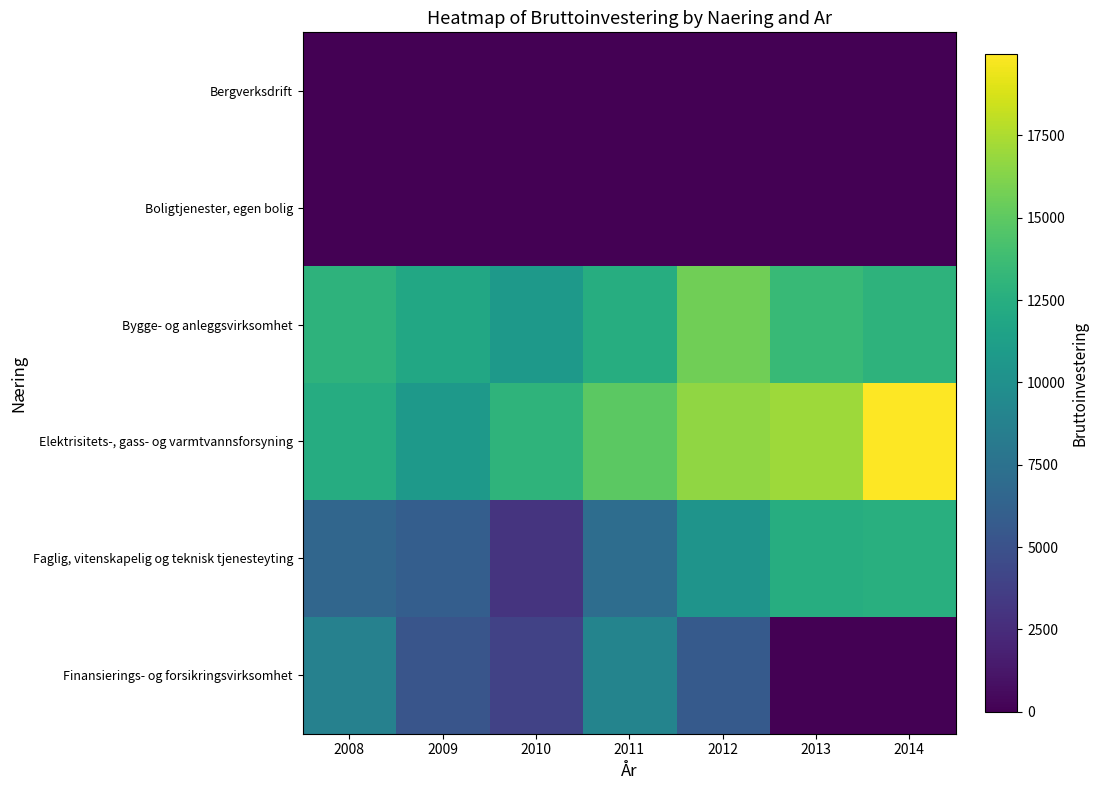

Which series has the largest total across all categories?

Elektrisitets-, gass- og varmtvannsforsyning